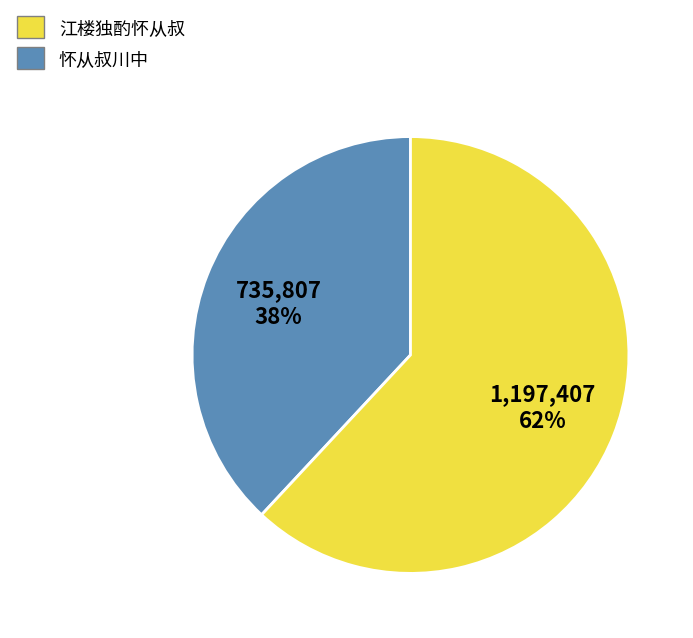

To the nearest percent, what is the difference between the largest and smallest slice percentages?

24%